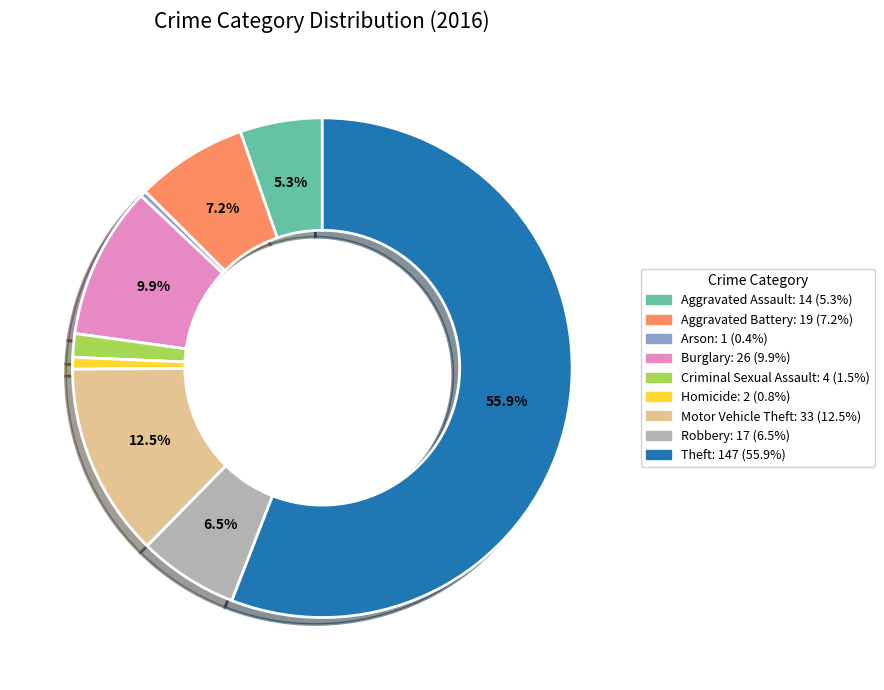

Does Theft represent more than half of the total?

Yes